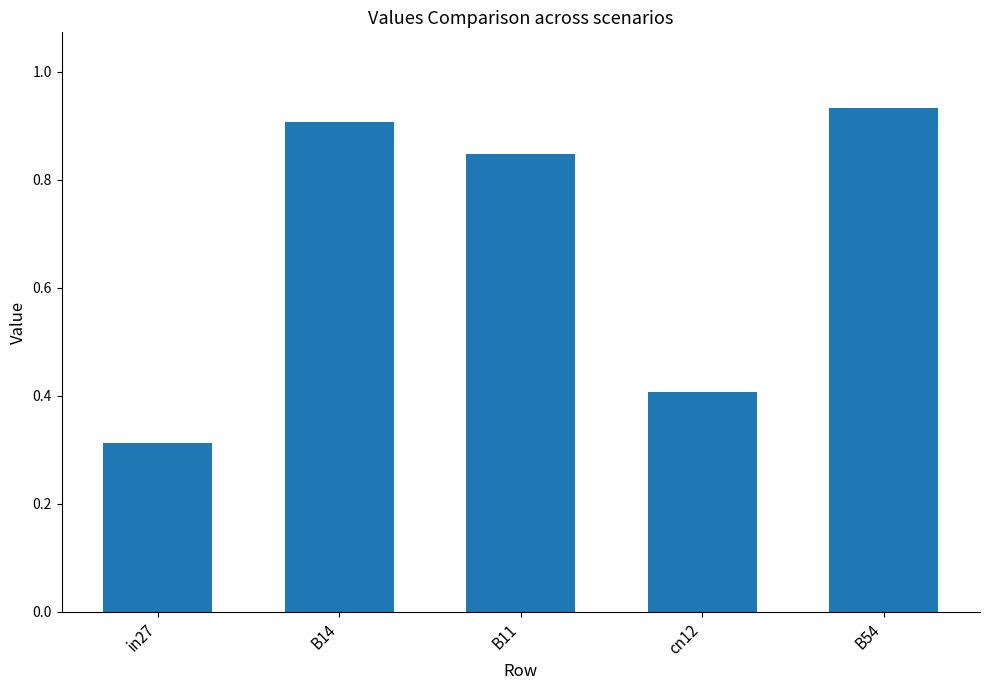

What is the difference between the maximum and minimum values?

0.6